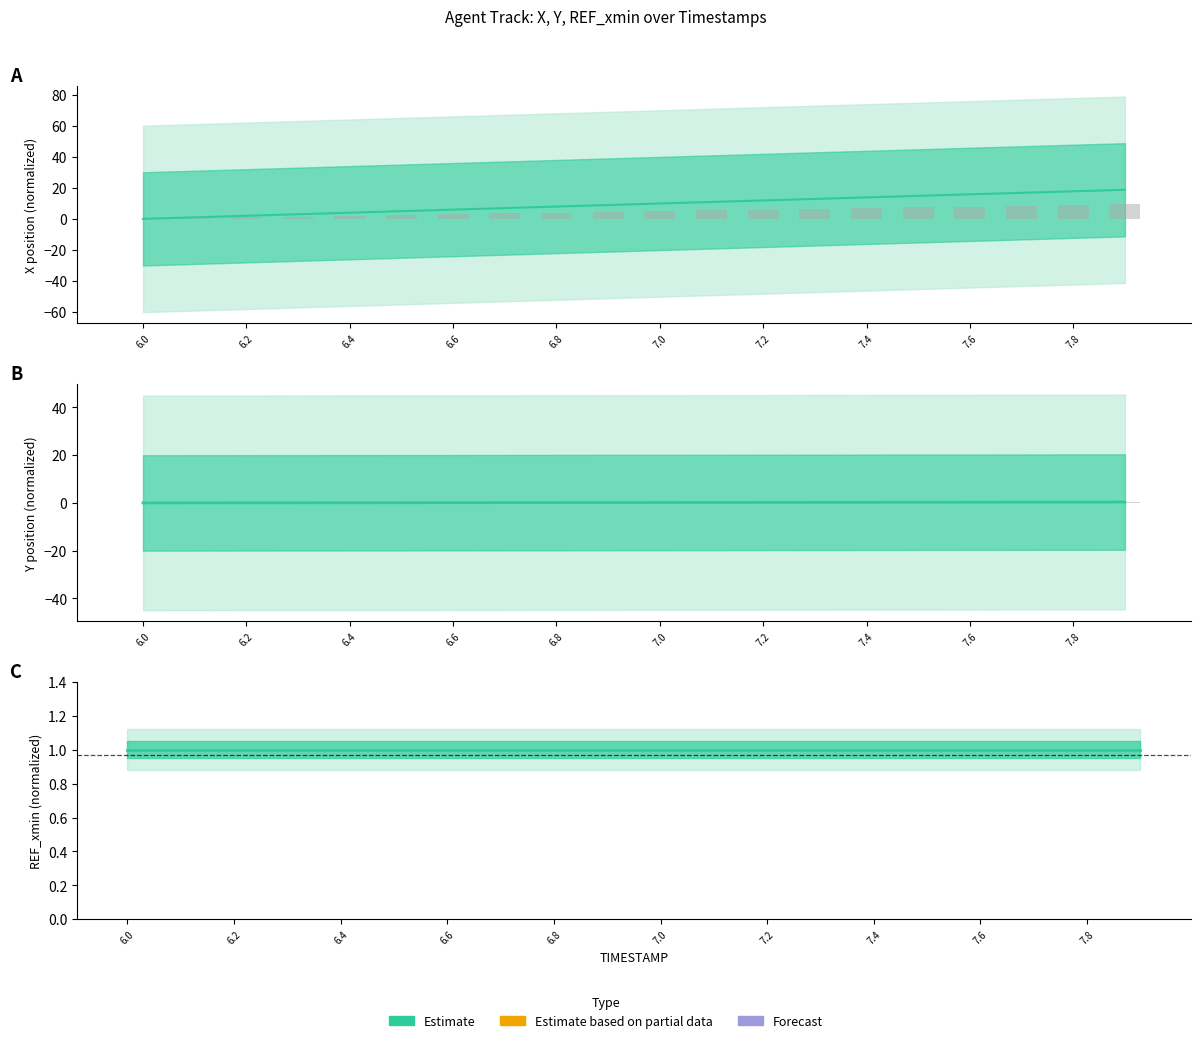

At 6.0, list the series in order from largest to smallest.

REF_xmin (normalized), X (center), Observed, Y (center)